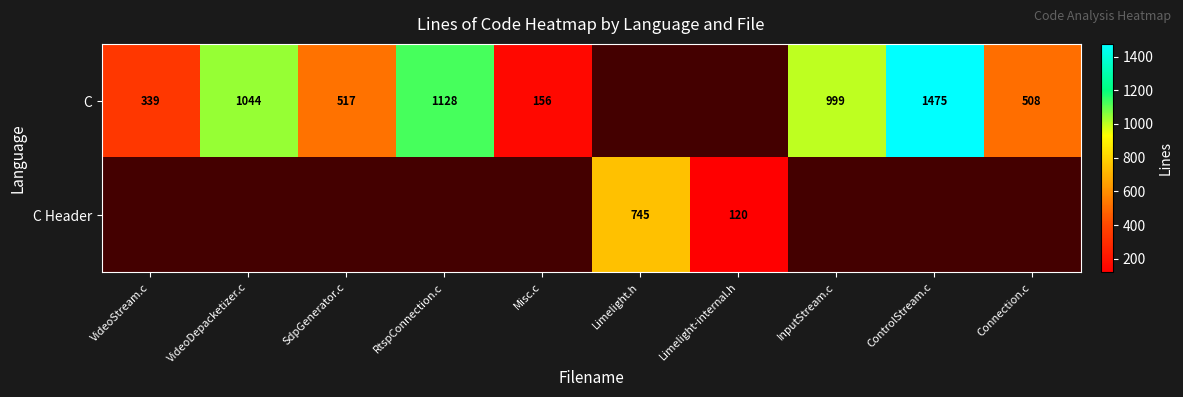

The value of C at VideoDepacketizer.c is 1044. True or false?

True